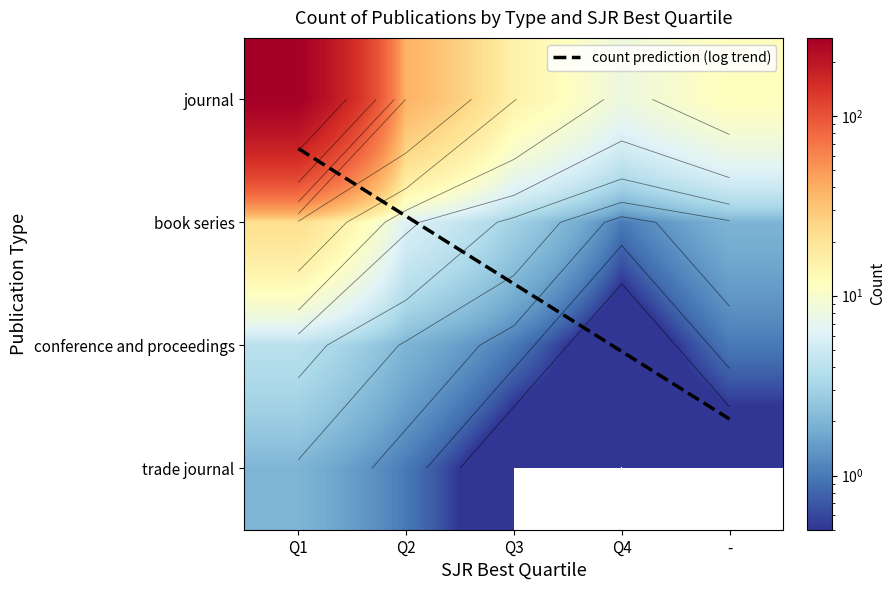

Rank the series at Q1 from lowest to highest value.

trade journal, conference and proceedings, book series, journal